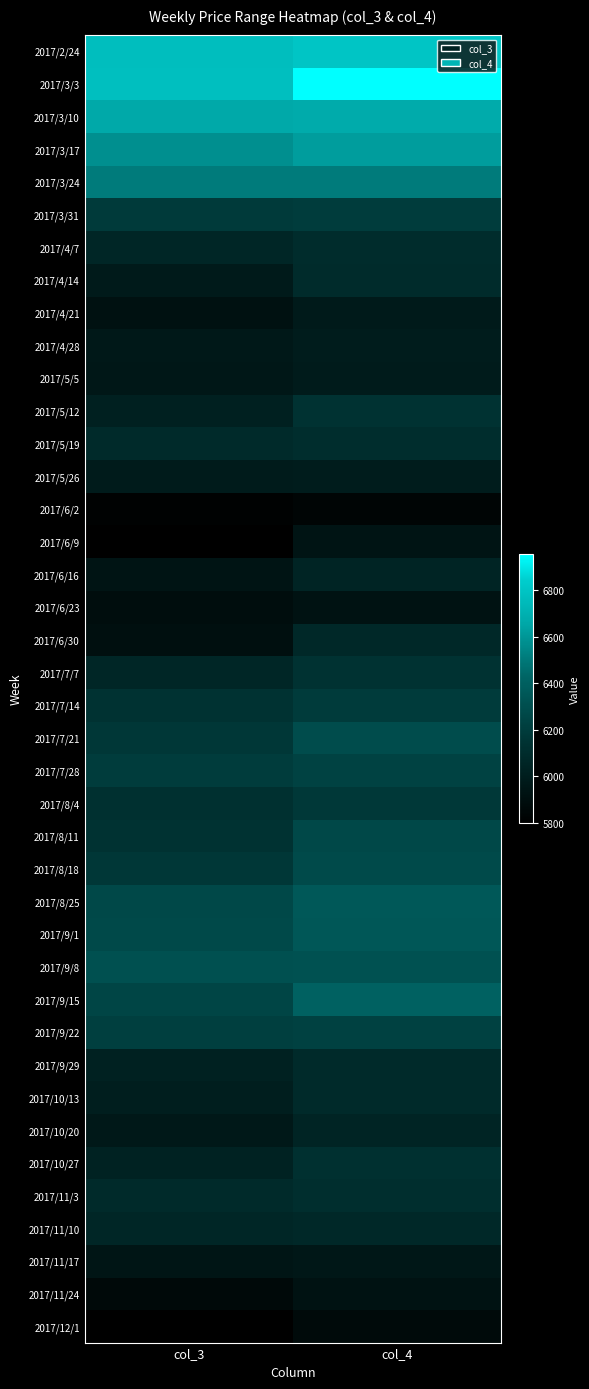

Reading left to right, transcribe all the data shown in this chart.

2017/2/24: col_3=6768	col_4=6804
2017/3/3: col_3=6772	col_4=6954
2017/3/10: col_3=6662	col_4=6674
2017/3/17: col_3=6574	col_4=6624
2017/3/24: col_3=6504	col_4=6506
2017/3/31: col_3=6192	col_4=6200
2017/4/7: col_3=6060	col_4=6106
2017/4/14: col_3=5982	col_4=6098
2017/4/21: col_3=5918	col_4=5984
2017/4/28: col_3=5968	col_4=5990
2017/5/5: col_3=5958	col_4=5986
2017/5/12: col_3=6018	col_4=6142
2017/5/19: col_3=6084	col_4=6110
2017/5/26: col_3=5988	col_4=5998
2017/6/2: col_3=5814	col_4=5838
2017/6/9: col_3=5800	col_4=5942
2017/6/16: col_3=5940	col_4=6050
2017/6/23: col_3=5892	col_4=5922
2017/6/30: col_3=5904	col_4=6078
2017/7/7: col_3=6064	col_4=6146
2017/7/14: col_3=6142	col_4=6194
2017/7/21: col_3=6172	col_4=6288
2017/7/28: col_3=6198	col_4=6236
2017/8/4: col_3=6132	col_4=6178
2017/8/11: col_3=6140	col_4=6266
2017/8/18: col_3=6170	col_4=6280
2017/8/25: col_3=6266	col_4=6358
2017/9/1: col_3=6274	col_4=6350
2017/9/8: col_3=6312	col_4=6320
2017/9/15: col_3=6250	col_4=6410
2017/9/22: col_3=6216	col_4=6232
2017/9/29: col_3=6026	col_4=6088
2017/10/13: col_3=6008	col_4=6084
2017/10/20: col_3=5966	col_4=6050
2017/10/27: col_3=6036	col_4=6128
2017/11/3: col_3=6088	col_4=6118
2017/11/10: col_3=6060	col_4=6078
2017/11/17: col_3=5950	col_4=5958
2017/11/24: col_3=5864	col_4=5928
2017/12/1: col_3=5806	col_4=5868